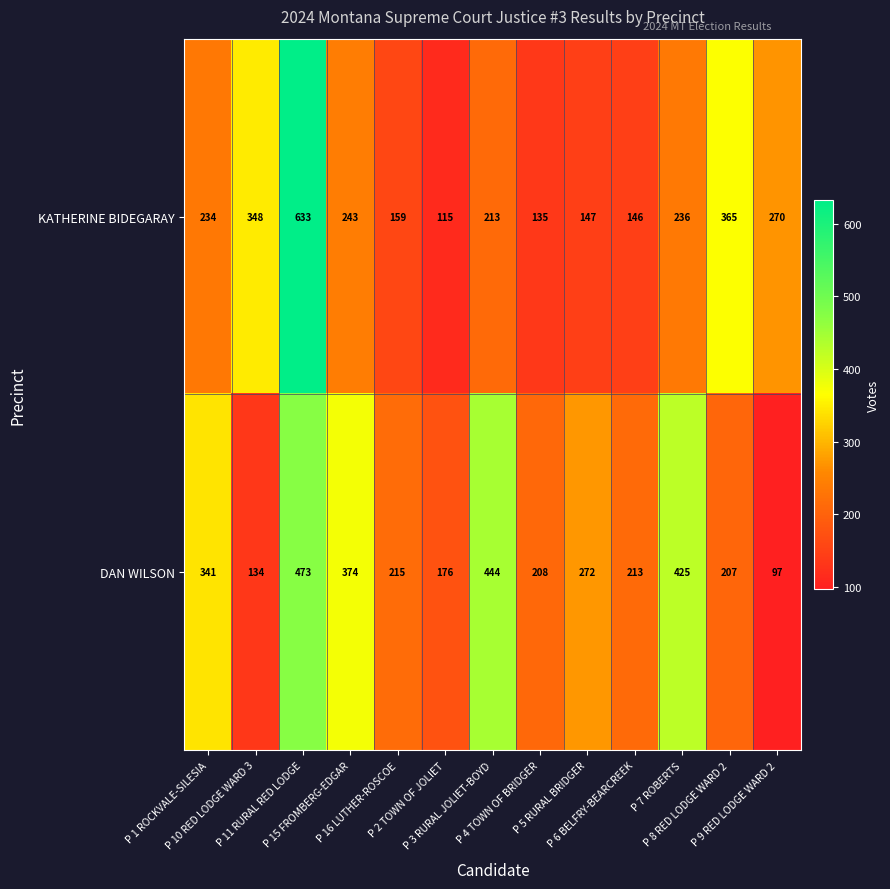

At which category does the chart reach its minimum across all series?

P 9 RED LODGE WARD 2